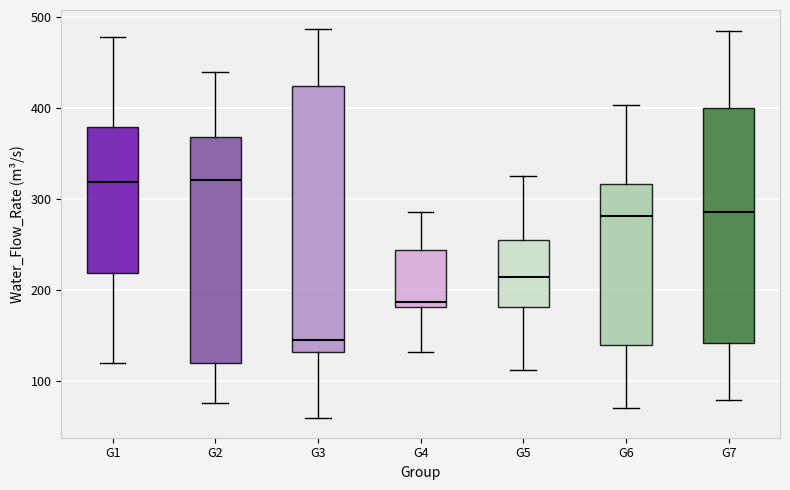

Reading left to right, transcribe this box plot: for each box, give where its median line is, the range the box spans, and where its two whiskers end, as read against the y-axis. The values are not printed on the chart, so give them approximately, as read against the axis.

G1: median 320, box 220 to 380, whiskers 120 to 480
G2: median 320, box 120 to 370, whiskers 80 to 440
G3: median 150, box 130 to 420, whiskers 60 to 490
G4: median 190, box 180 to 240, whiskers 130 to 290
G5: median 210, box 180 to 260, whiskers 110 to 330
G6: median 280, box 140 to 320, whiskers 70 to 400
G7: median 290, box 140 to 400, whiskers 80 to 480